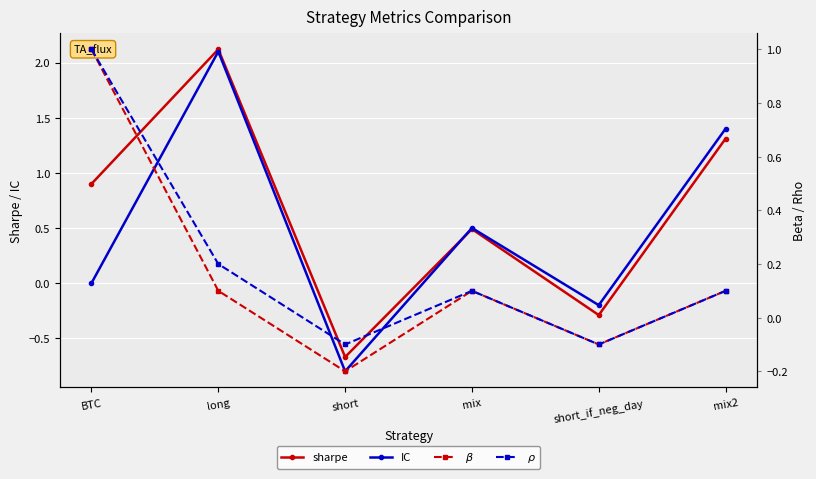

Which series changed the most between short and mix2?

IC